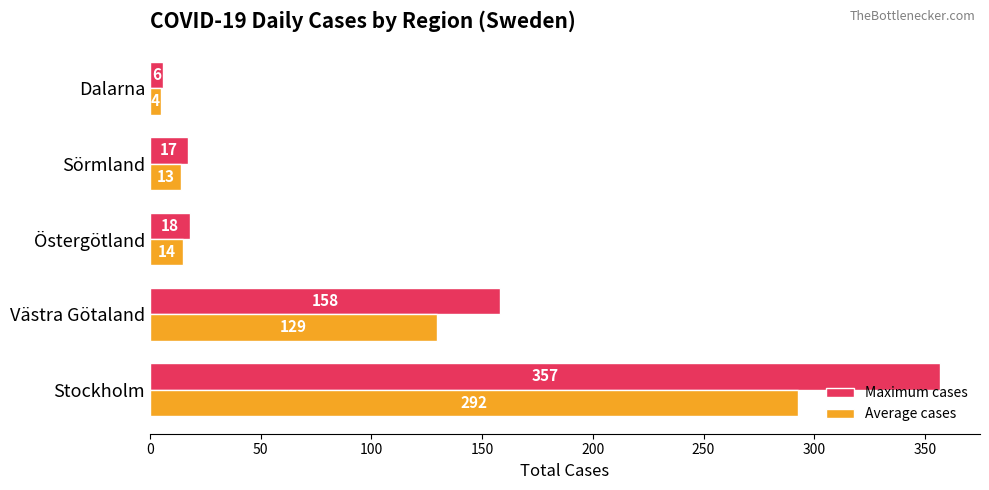

Which series has the largest range (max minus min)?

Maximum cases